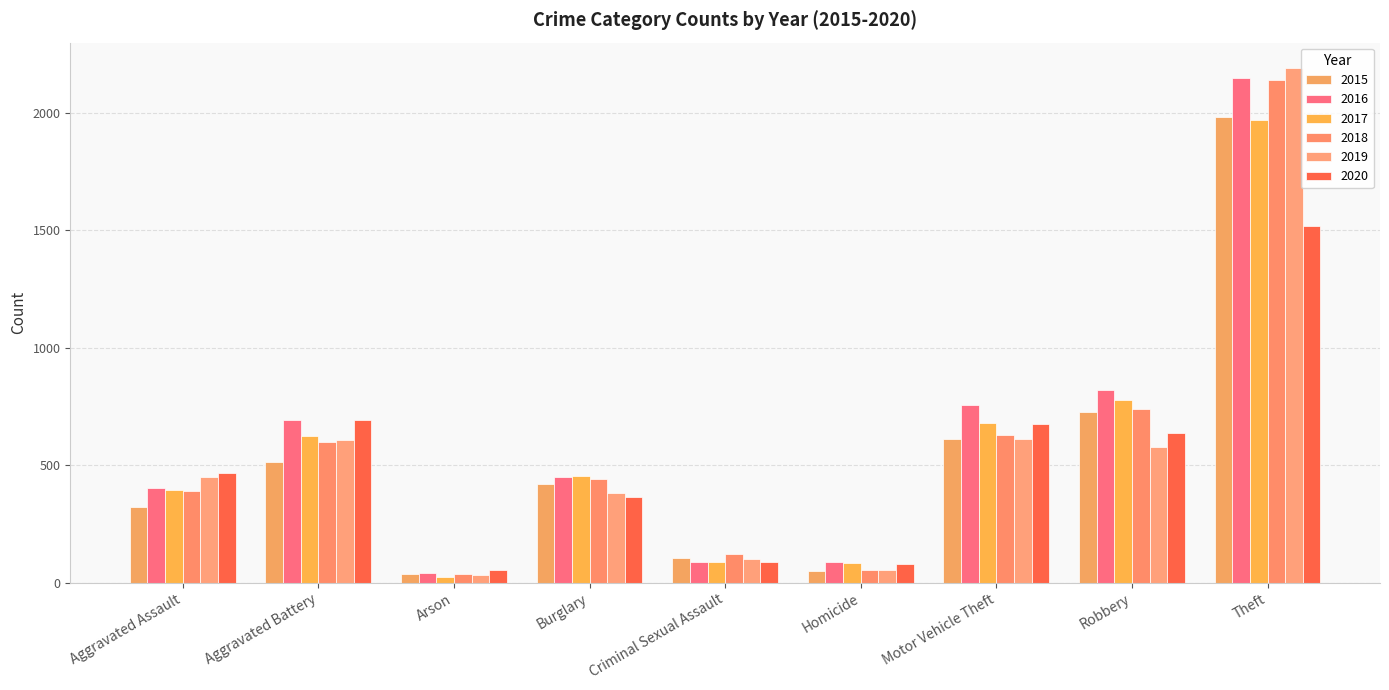

What is the difference between the 2015 values at Homicide and Burglary?

372